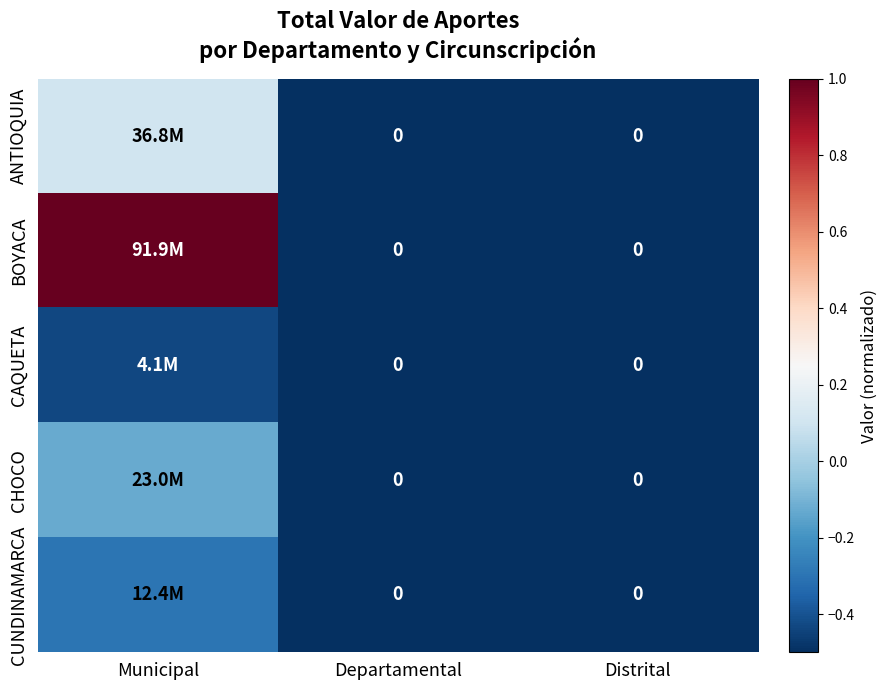

At Departamental, list the series in order from smallest to largest.

ANTIOQUIA, BOYACA, CAQUETA, CHOCO, CUNDINAMARCA